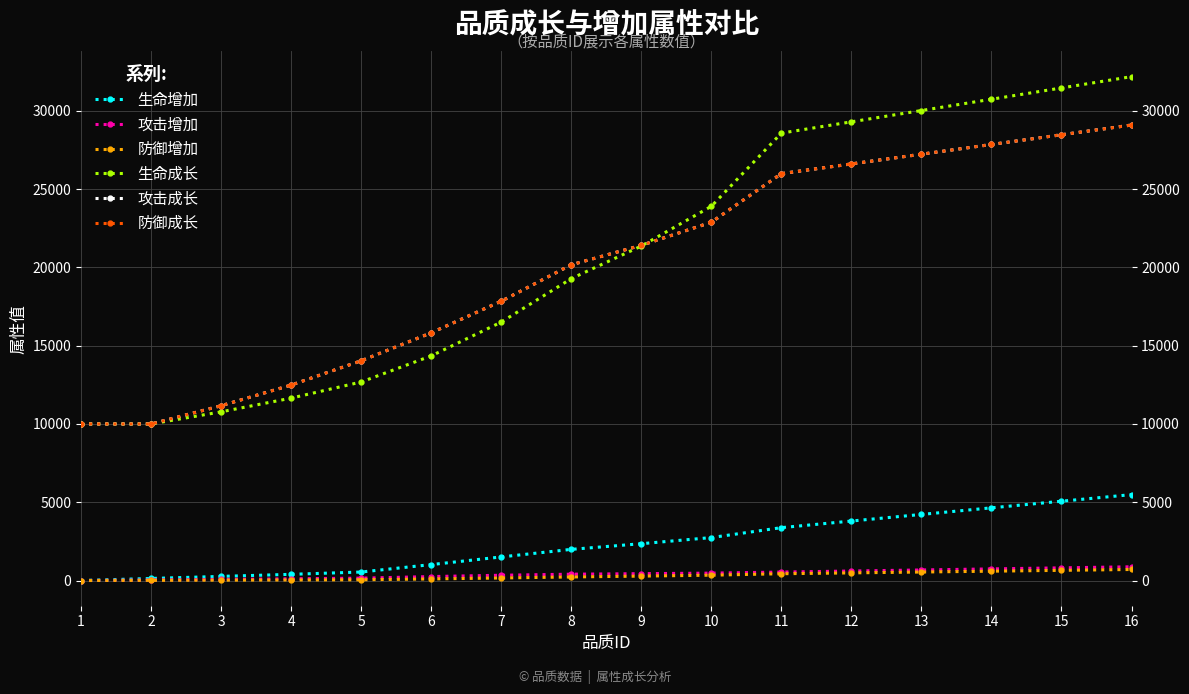

True or false: 防御成长 and 防御增加 cross at least once.

False